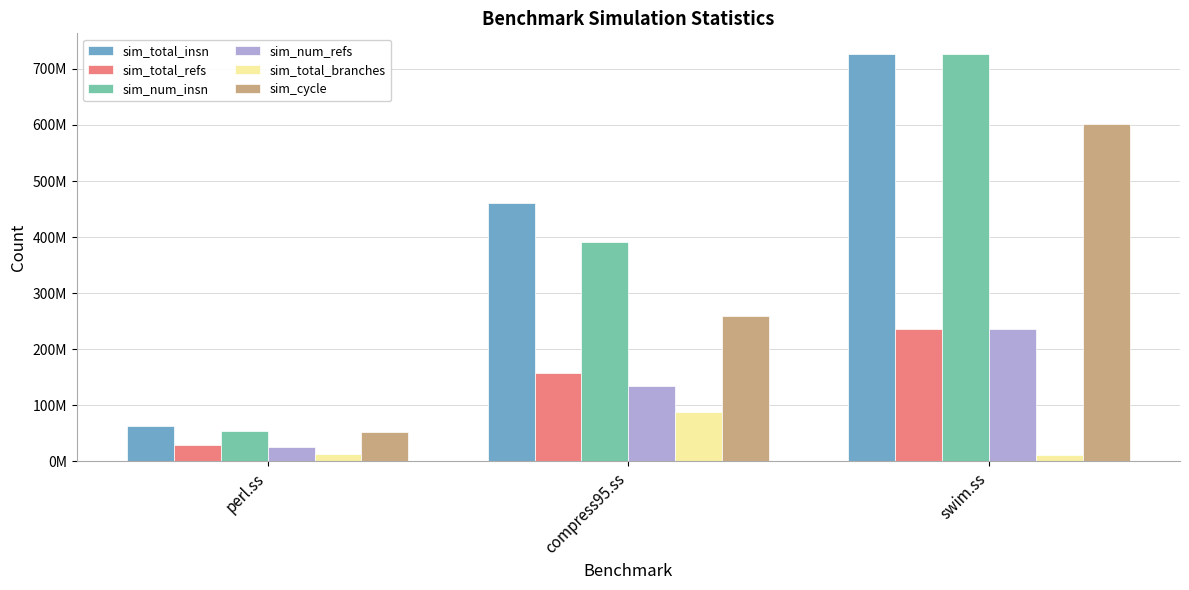

Is the value of sim_cycle at compress95.ss greater than the value of sim_total_branches at compress95.ss?

Yes